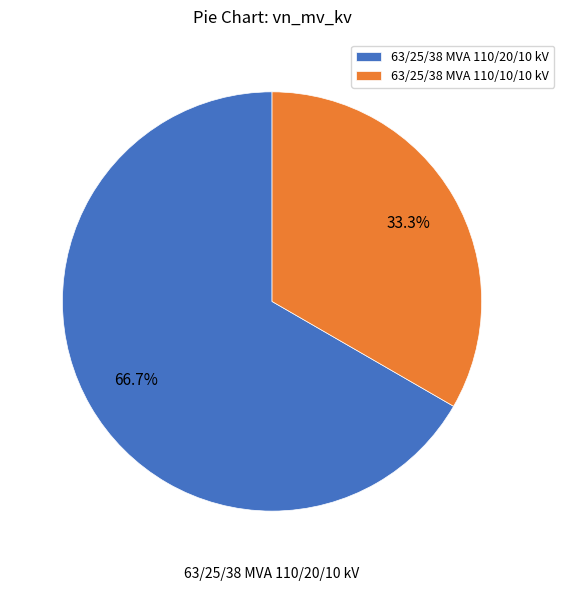

To the nearest percent, what percentage of the pie is 63/25/38 MVA 110/20/10 kV?

67%